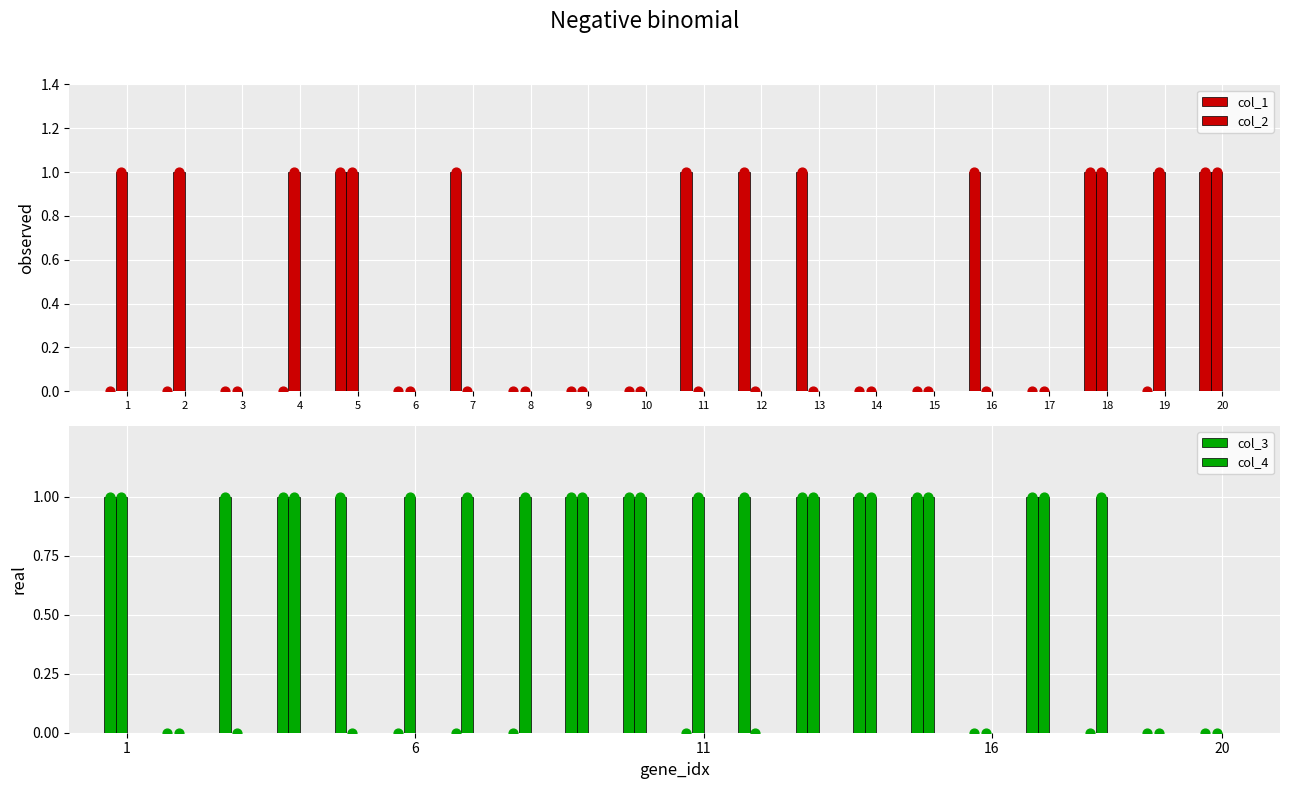

Is the value of col_4 at 12 greater than the value of col_2 at 19?

No